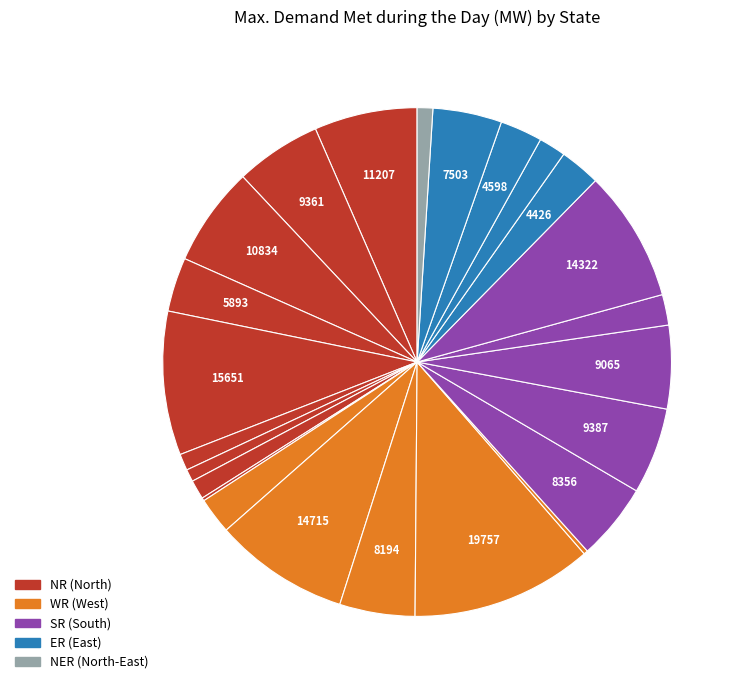

Is there a majority slice in this chart?

No